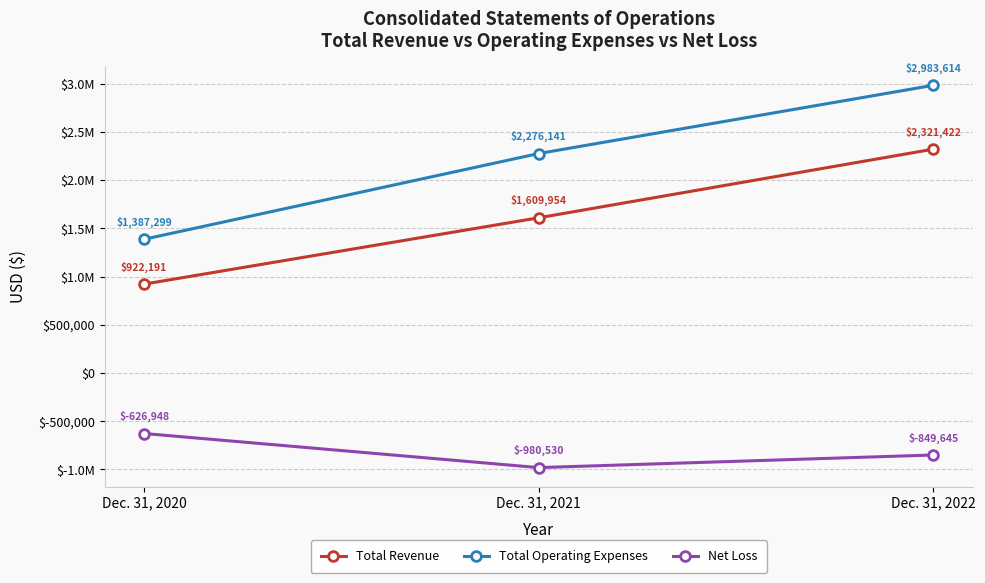

What is the sum of the Total Operating Expenses values at Dec. 31, 2020 and Dec. 31, 2022?

4370913